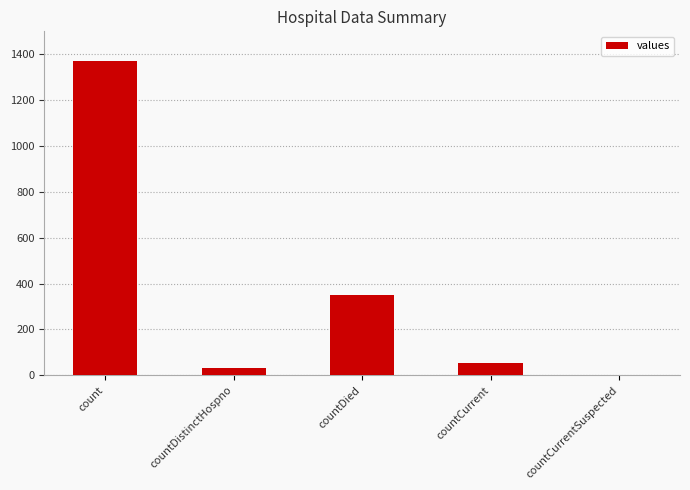

What is the approximate value at countDistinctHospno?

33